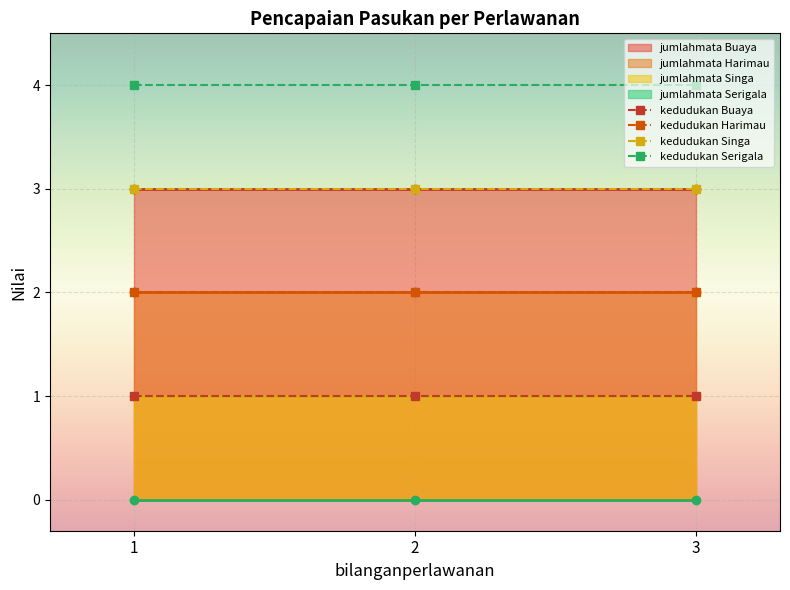

Which series has the largest total across all categories?

kedudukan Serigala